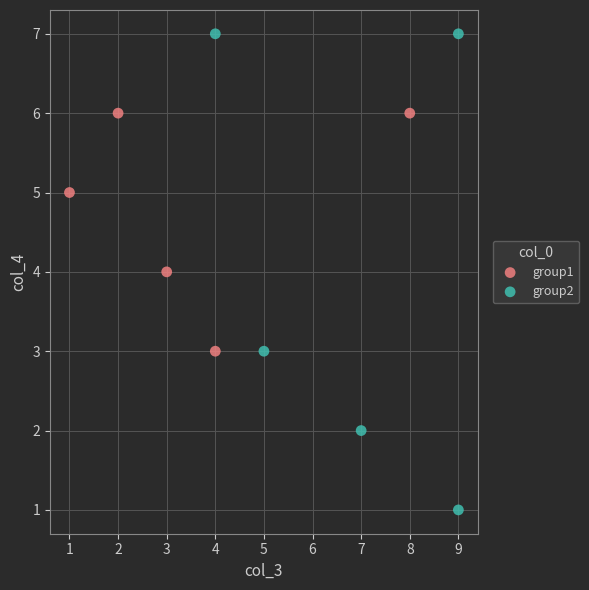

Which series contains the highest Y value?

group2